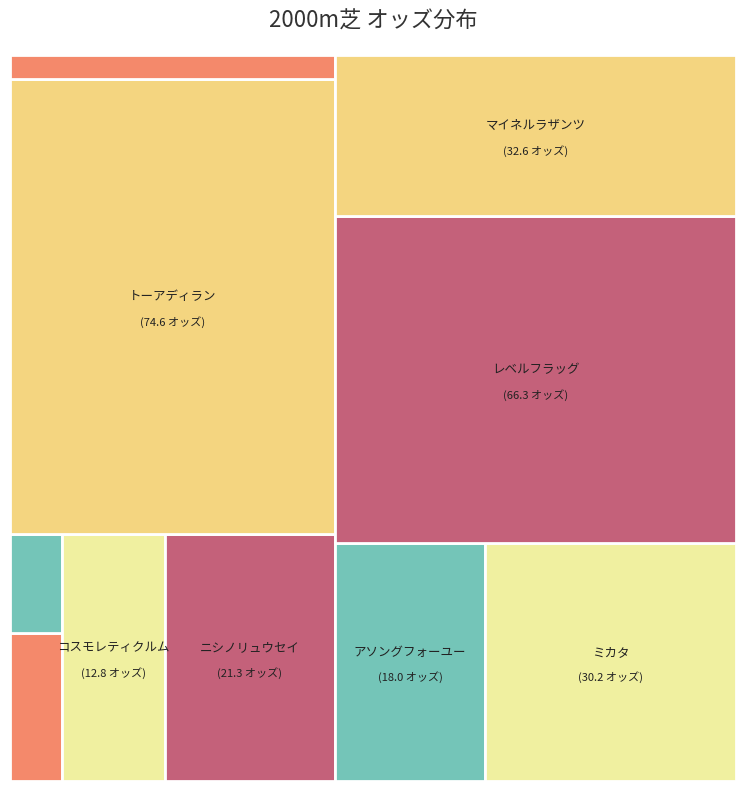

How many slices are in this pie chart?

10